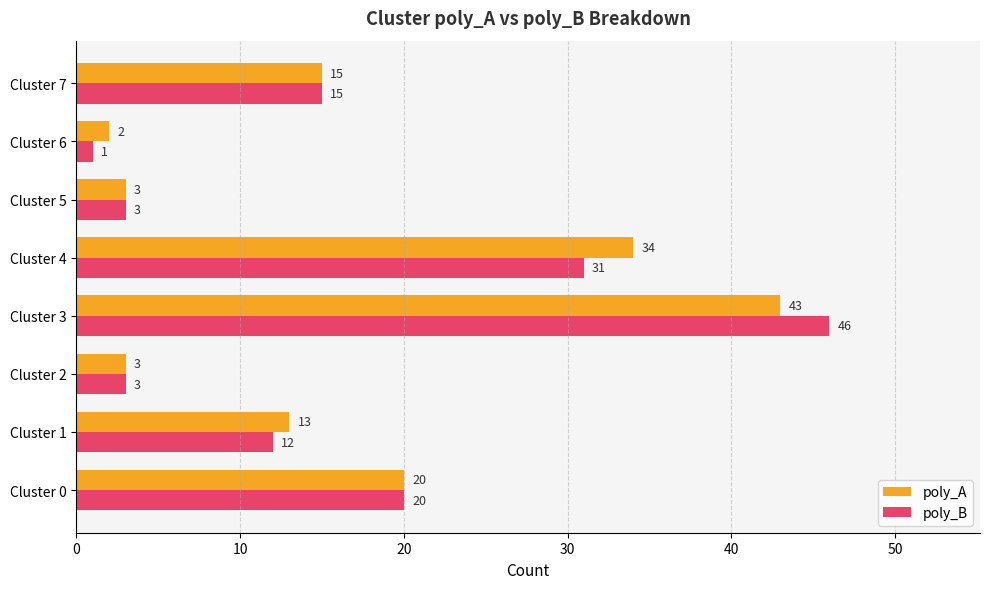

At which category is the sum across all series the highest?

Cluster 3